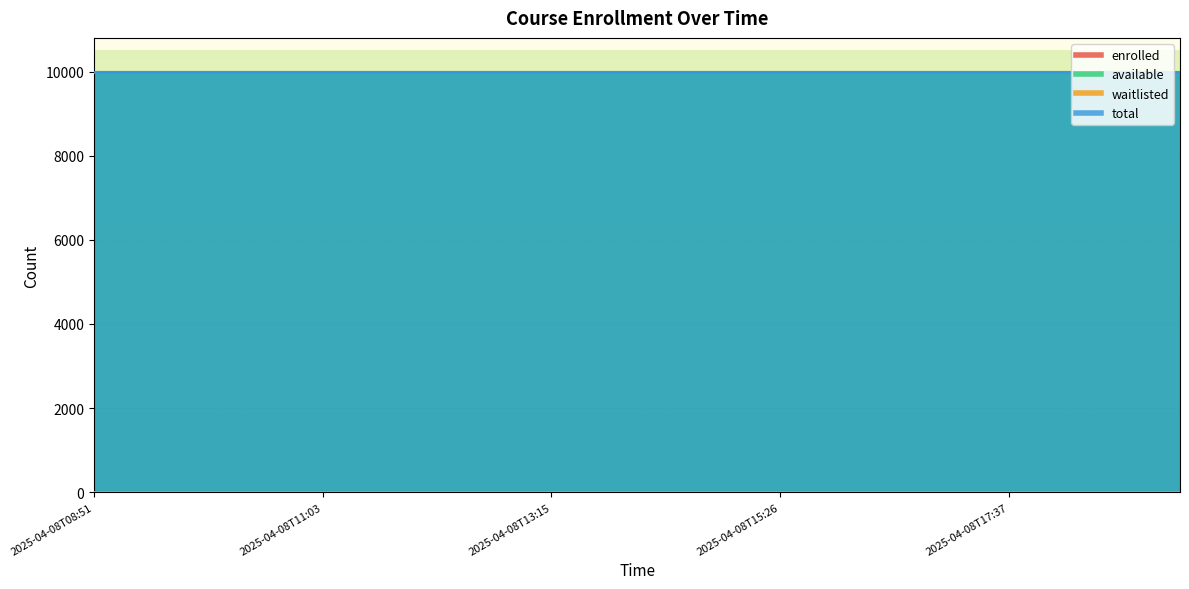

What position from the left is 2025-04-08T12:09?

7